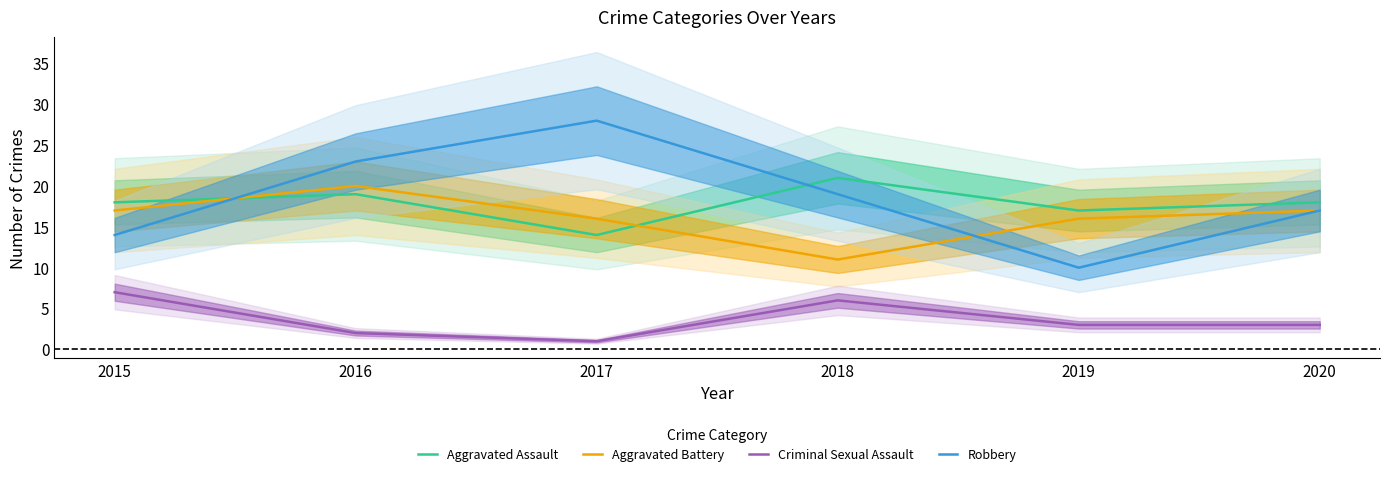

Rank the categories by Robbery value from highest to lowest.

2017, 2016, 2018, 2020, 2015, 2019